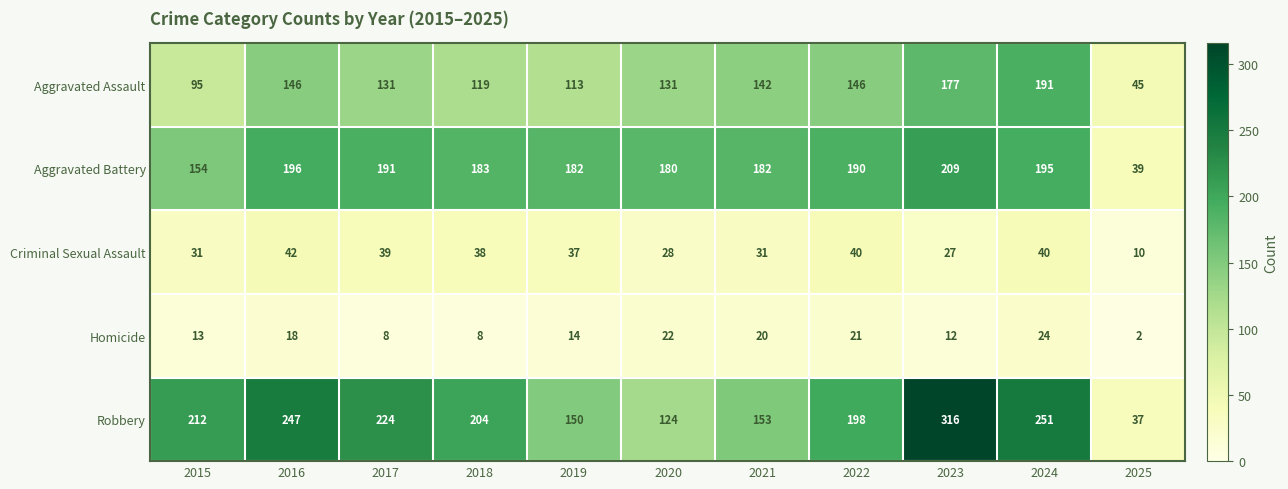

What is the difference between the Criminal Sexual Assault values at 2016 and 2020?

14